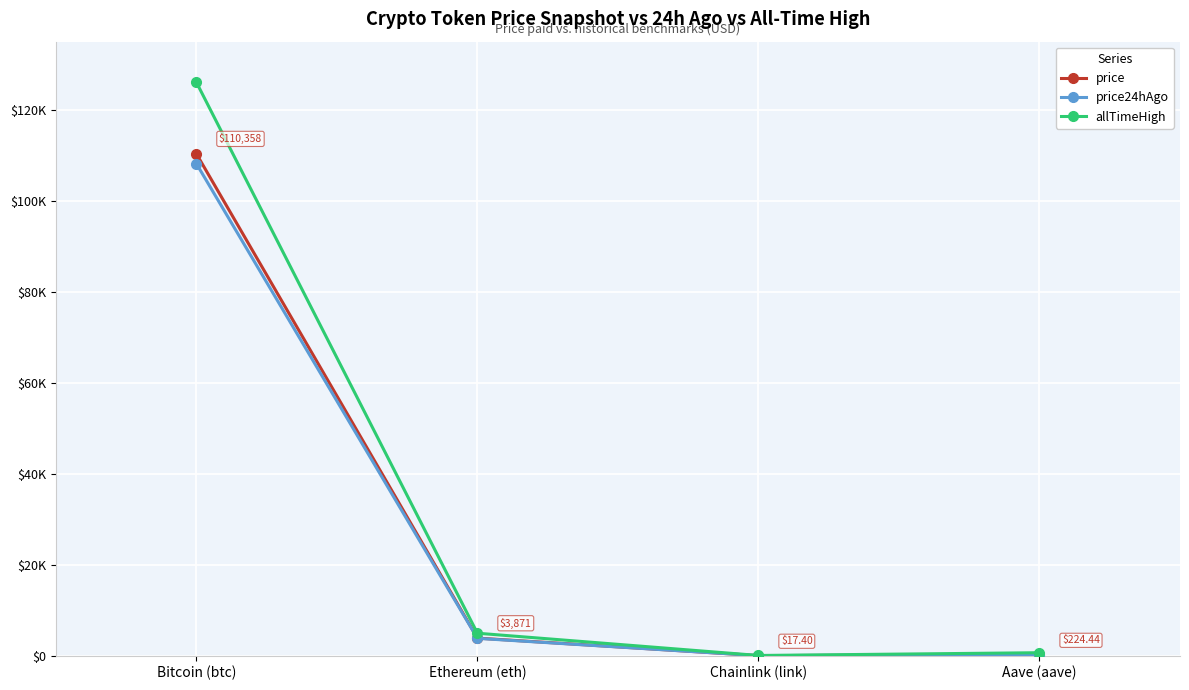

True or false: price24hAgo and allTimeHigh intersect in this chart.

False